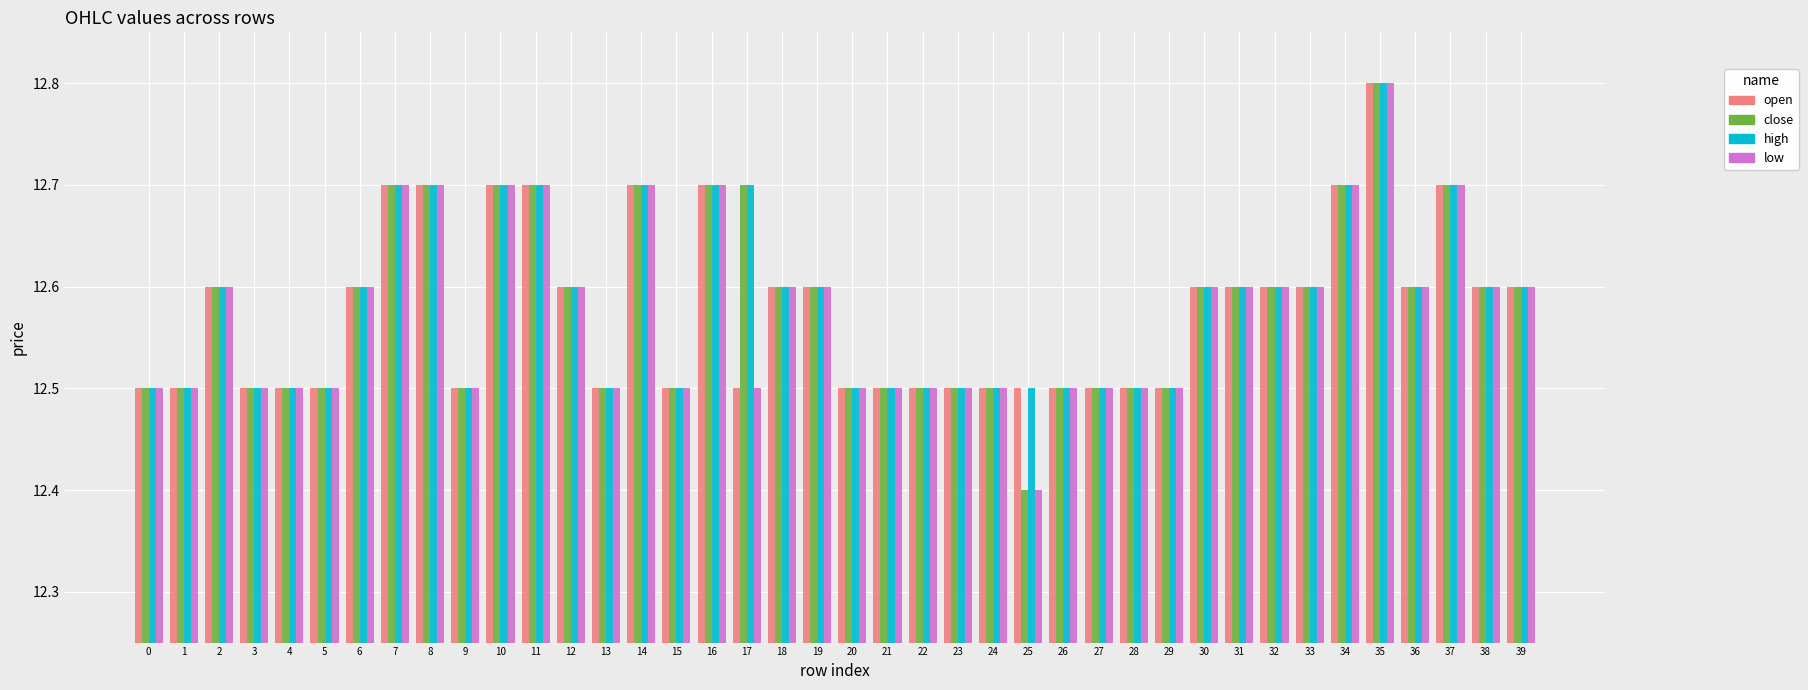

The low series shows 12.5 at 15. True or false?

True